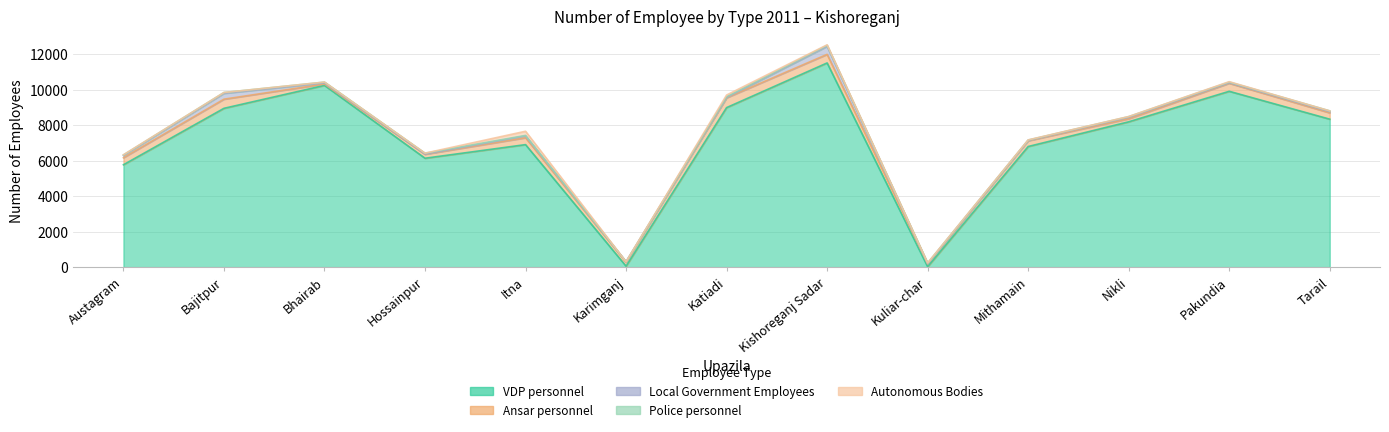

What is the label of the 10th point from the left?

Mithamain